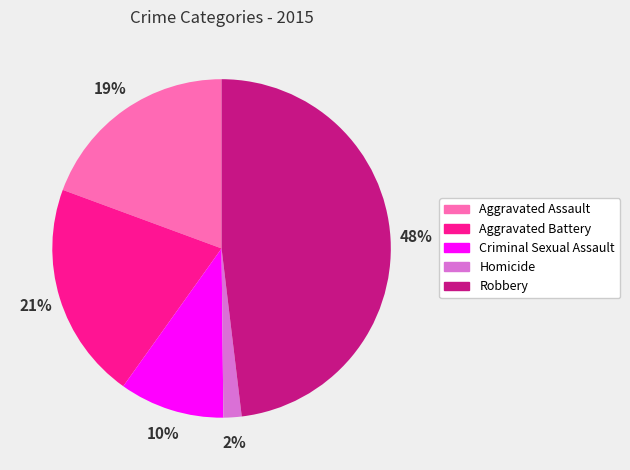

What is the smallest slice in the pie chart?

Homicide